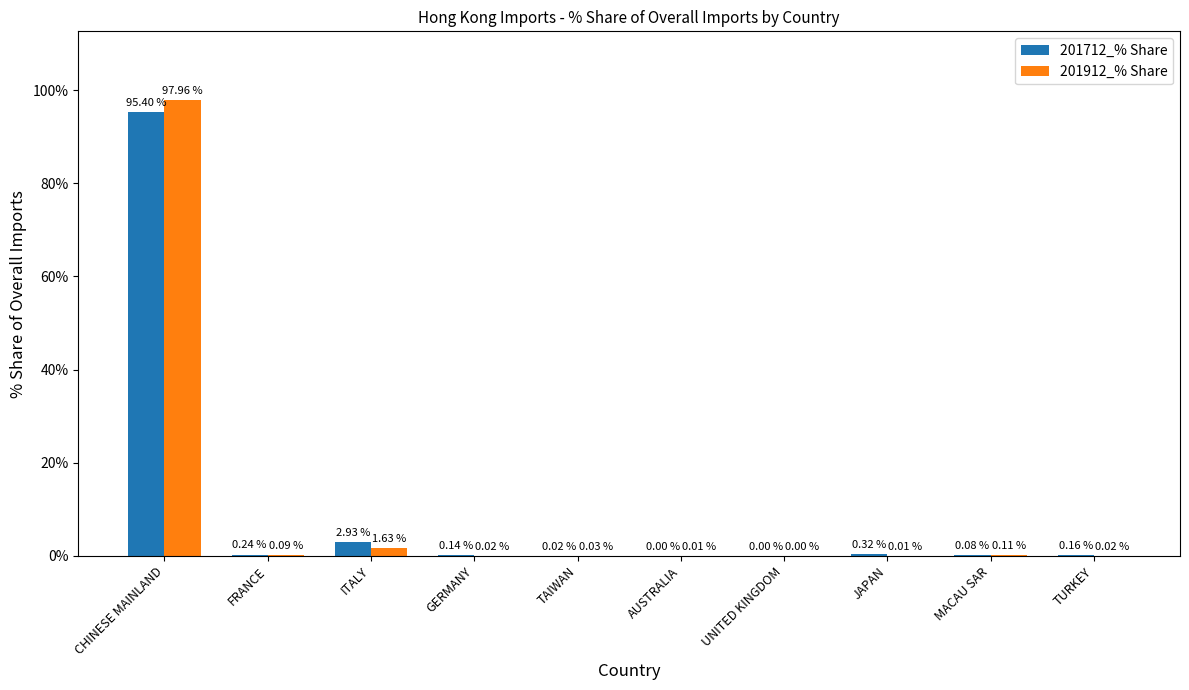

Between CHINESE MAINLAND and UNITED KINGDOM, which series saw the biggest shift?

201912_% Share